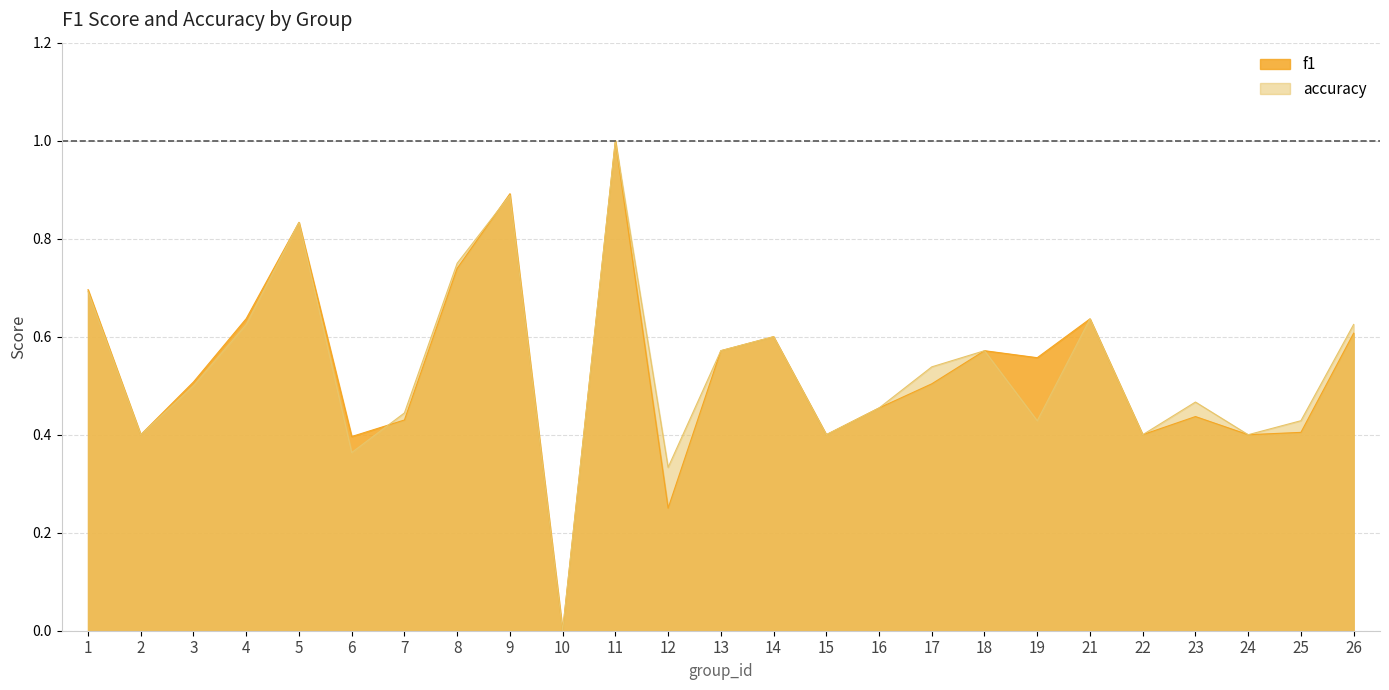

What is the value of the accuracy point at the 25th from the left?

0.6